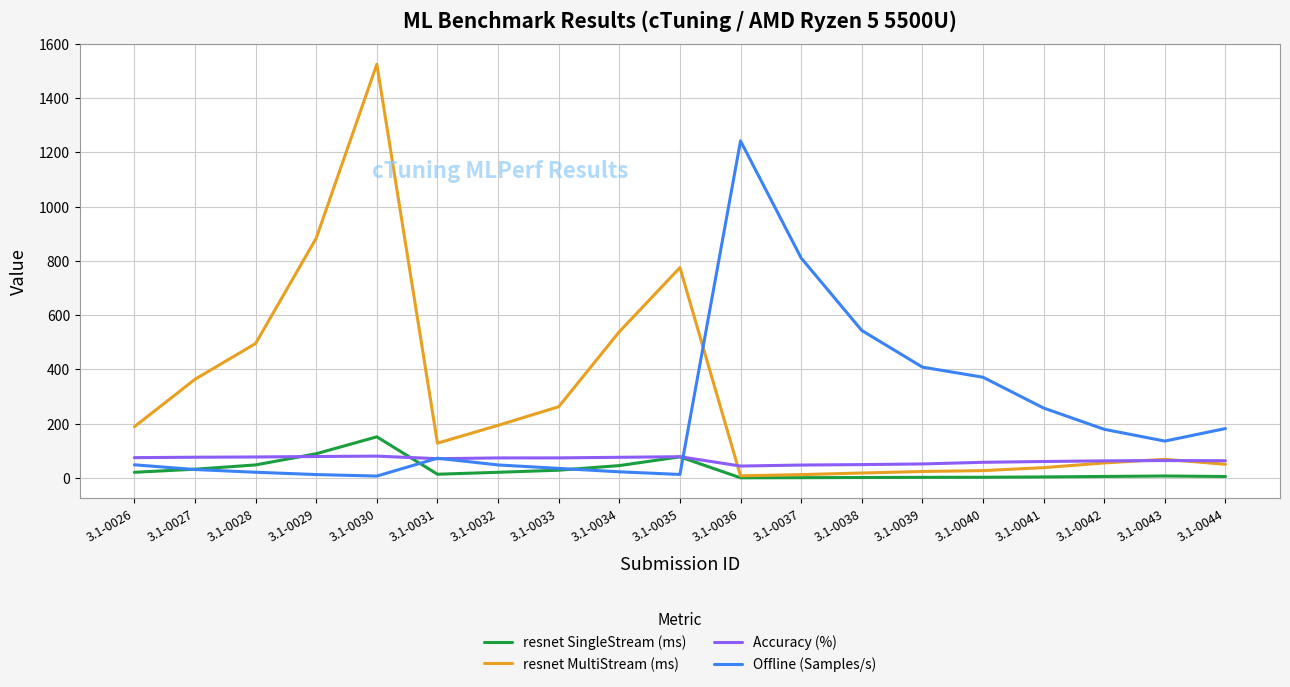

Which series has the largest range (max minus min)?

resnet MultiStream (ms)